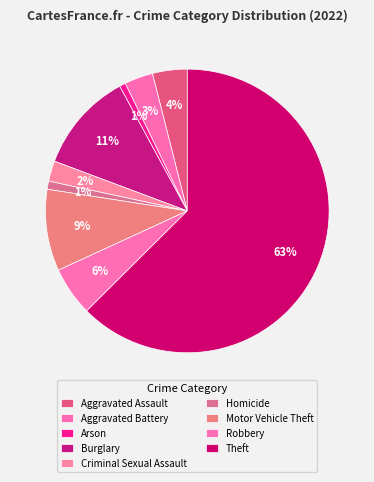

Rank the categories by value from lowest to highest.

Arson, Homicide, Criminal Sexual Assault, Aggravated Battery, Aggravated Assault, Robbery, Motor Vehicle Theft, Burglary, Theft